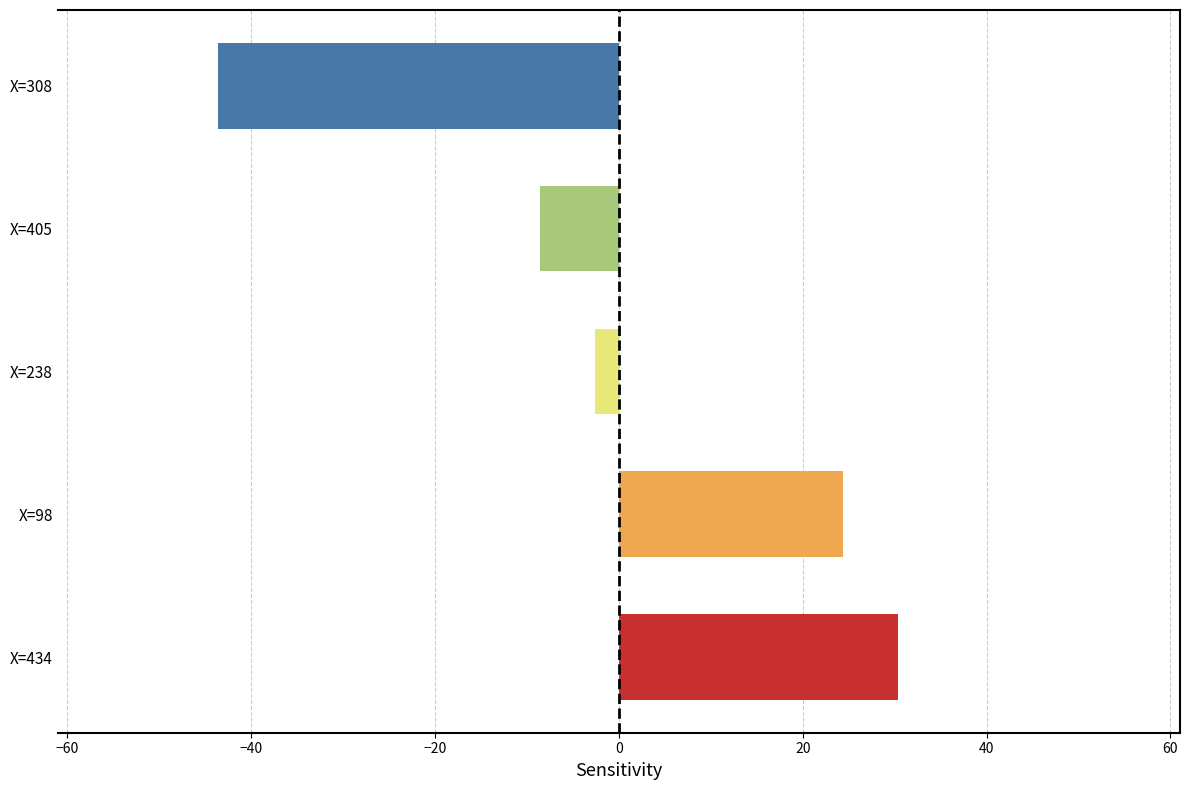

Between X=98 and X=238, which is larger?

X=98